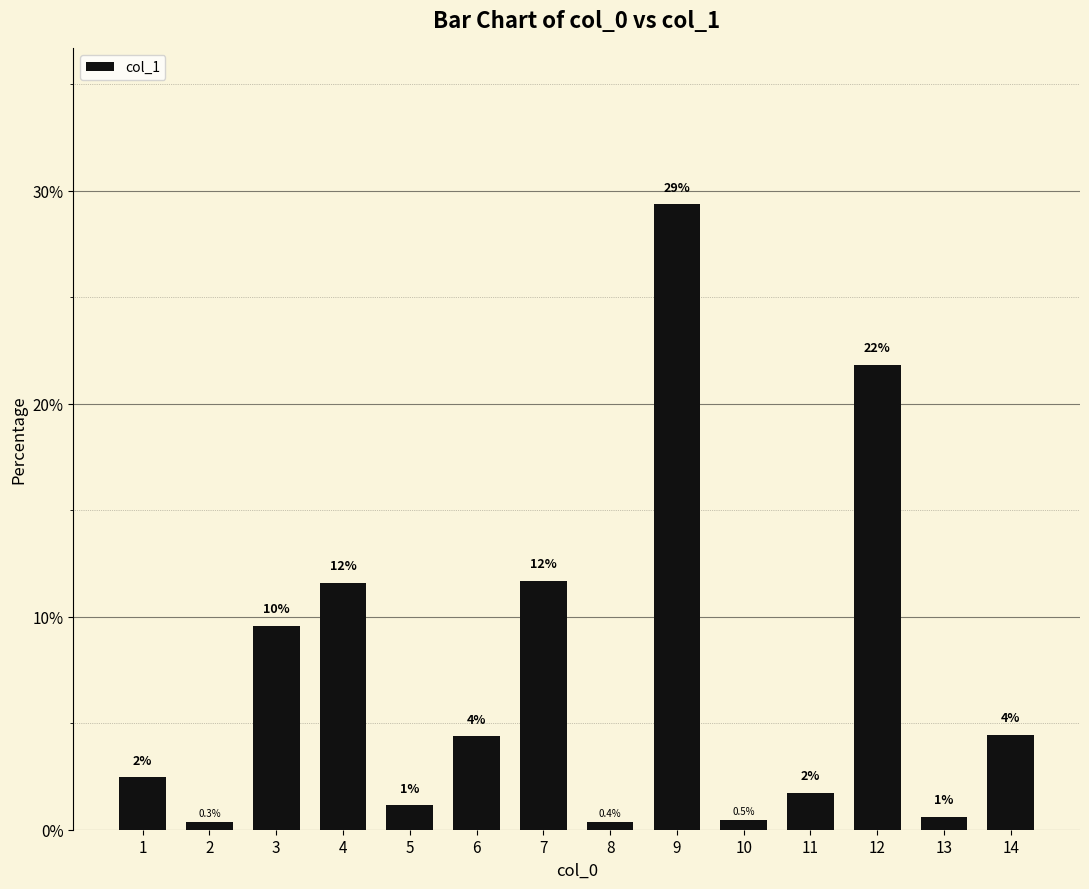

What is the average value?

7.1